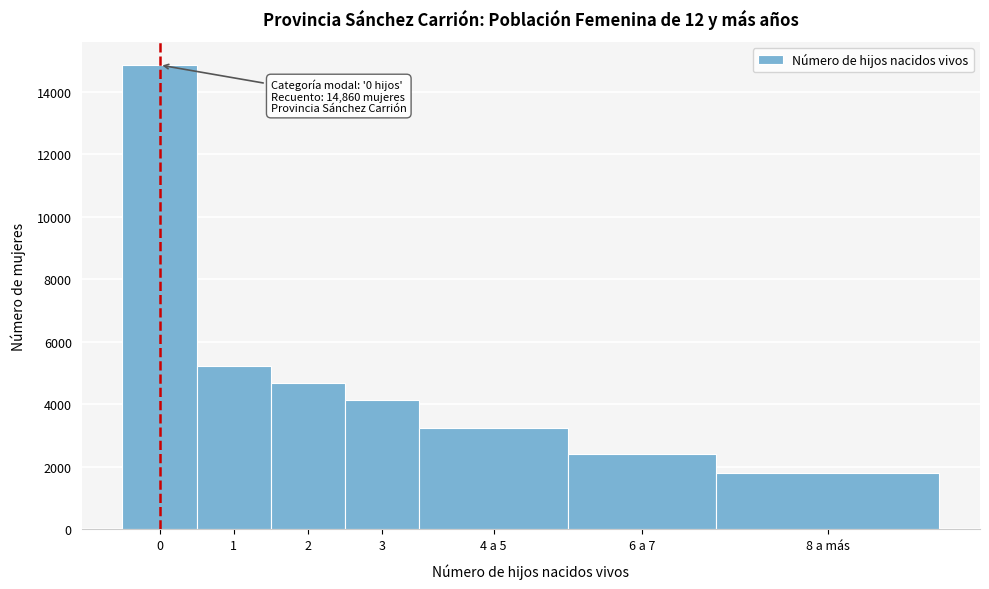

Reading left to right, transcribe all the data shown in this chart.

0=14860.0	1=5237.0	2=4681.0	3=4153.0	4 a 5=3233.5	6 a 7=2403.0	8 a más=1795.3